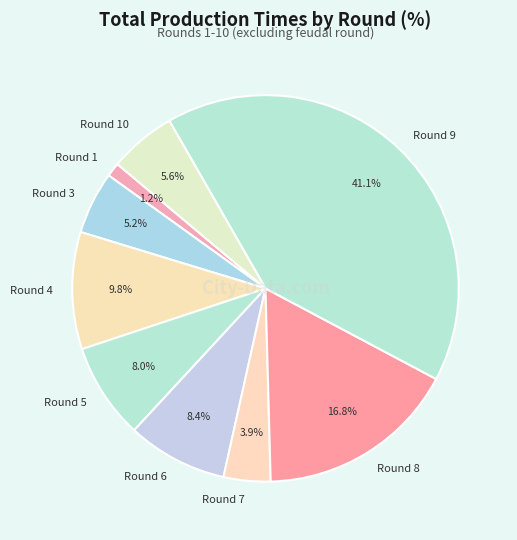

To the nearest percent, what portion does Round 6 represent?

8%